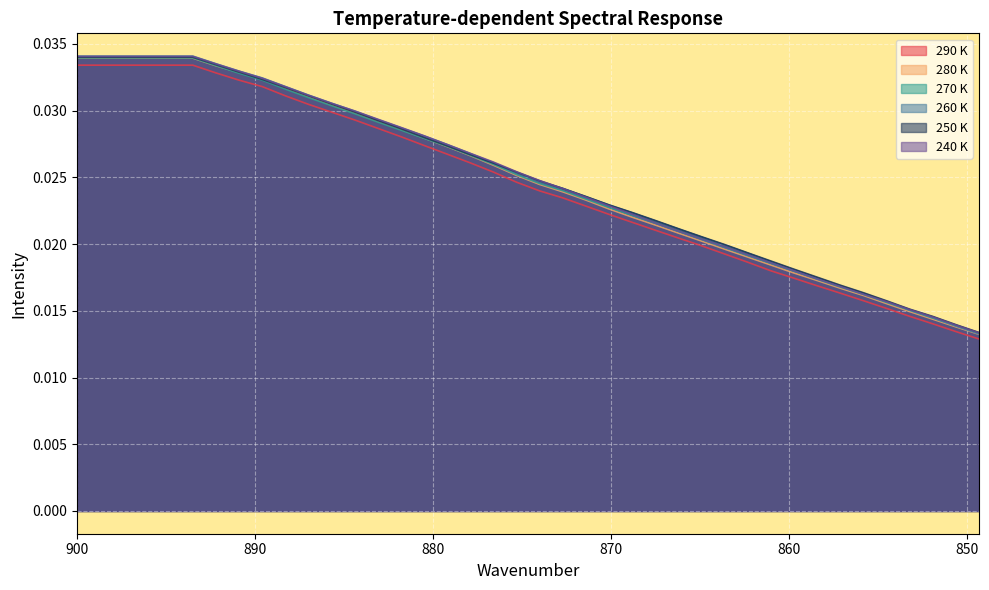

What is the label of the 5th point from the right?

854.5